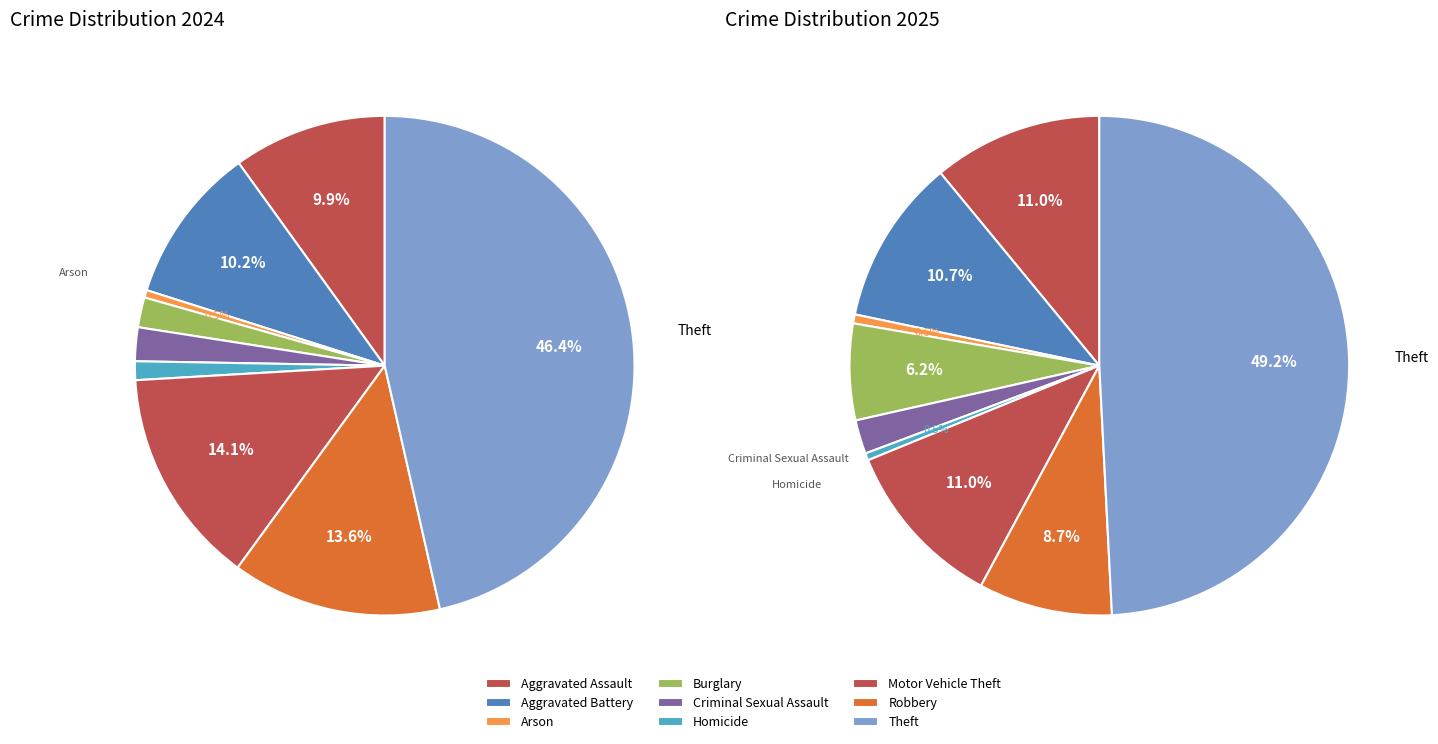

Is there any slice that represents more than half of the pie?

No